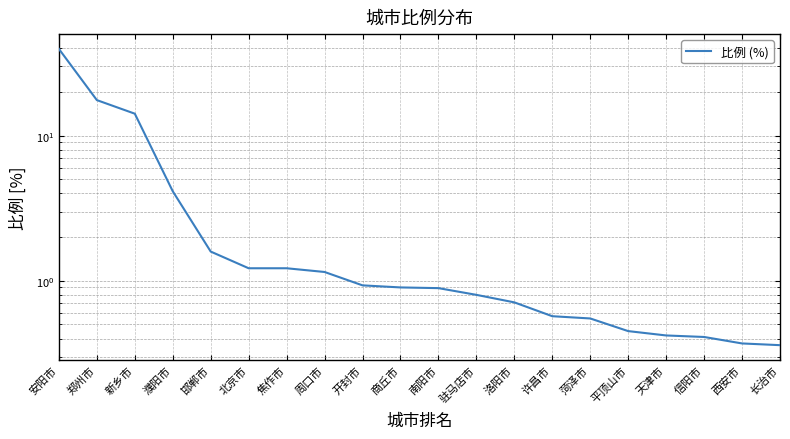

What is the difference between the maximum and minimum values?

39.3